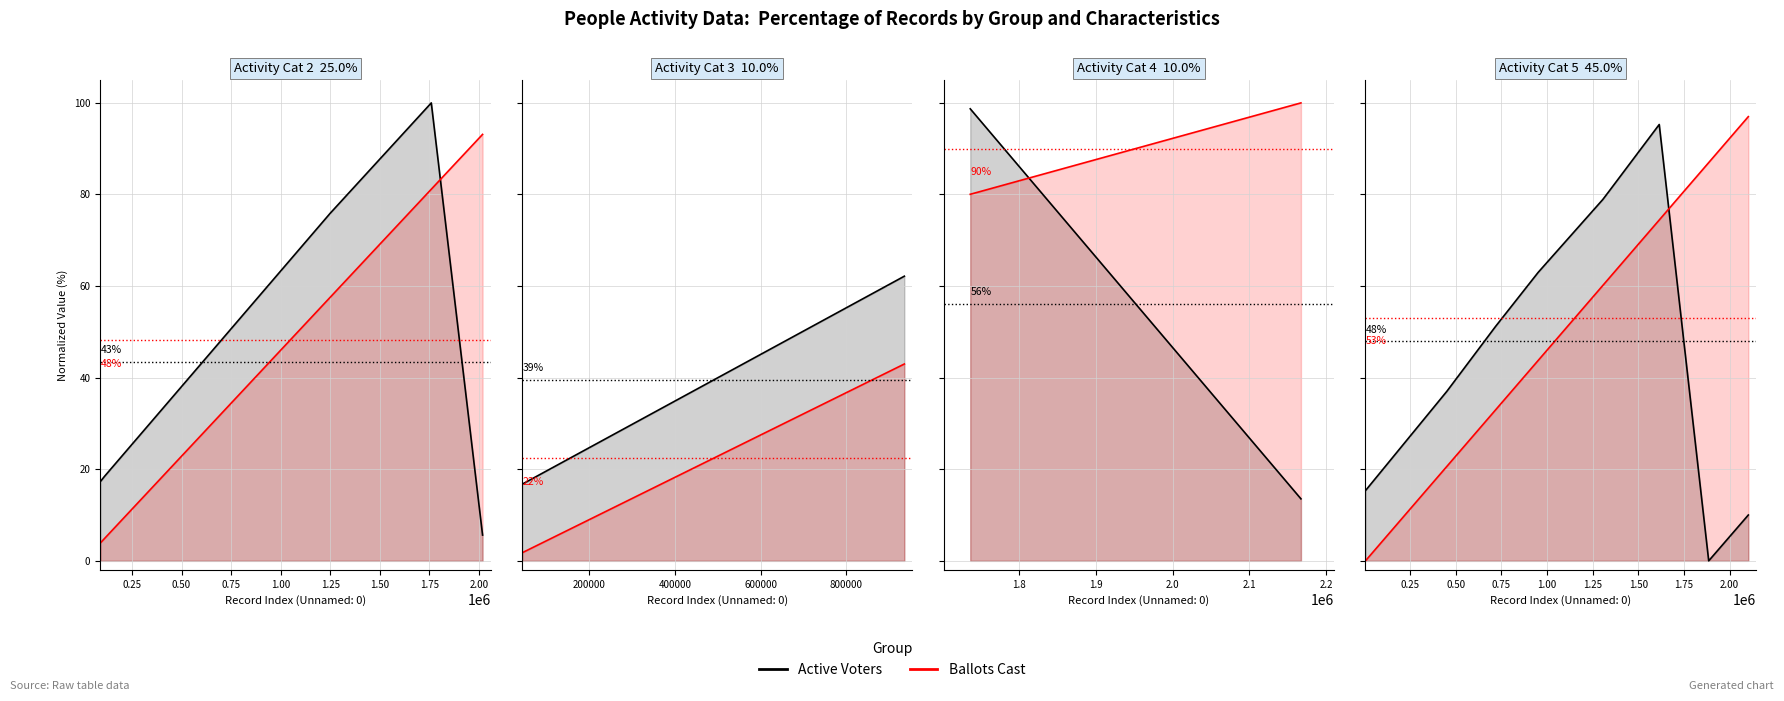

What position from the right is 1.75?

2